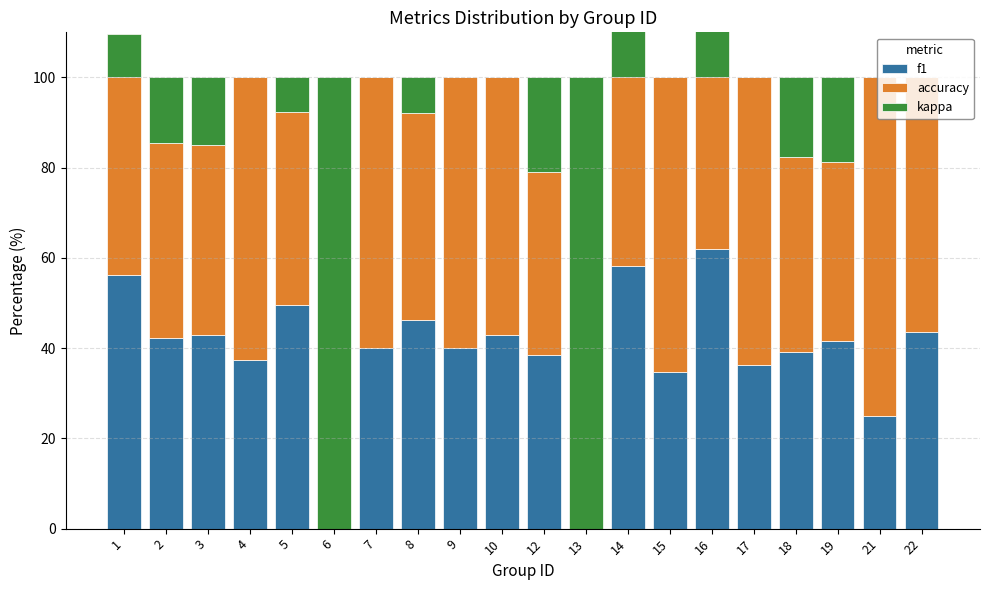

Reading left to right, extract all data points from this chart.

f1: 1=56.3	2=42.2	3=42.8	4=37.3	5=49.7	6=-28.0	7=40.0	8=46.3	9=40.0	10=42.9	12=38.4	13=0.0	14=58.2	15=34.8	16=62.1	17=36.4	18=39.2	19=41.7	21=25.0	22=43.5
accuracy: 1=53.3	2=43.4	3=42.2	4=62.7	5=42.6	6=-32.0	7=60.0	8=45.8	9=60.0	10=57.1	12=40.7	13=0.0	14=58.2	15=65.2	16=62.1	17=63.6	18=43.2	19=39.5	21=75.0	22=56.5
kappa: 1=-9.6	2=14.5	3=15.0	4=0.0	5=7.7	6=160.0	7=0.0	8=7.9	9=0.0	10=0.0	12=20.9	13=100.0	14=-16.4	15=0.0	16=-24.1	17=0.0	18=17.5	19=18.8	21=0.0	22=0.0